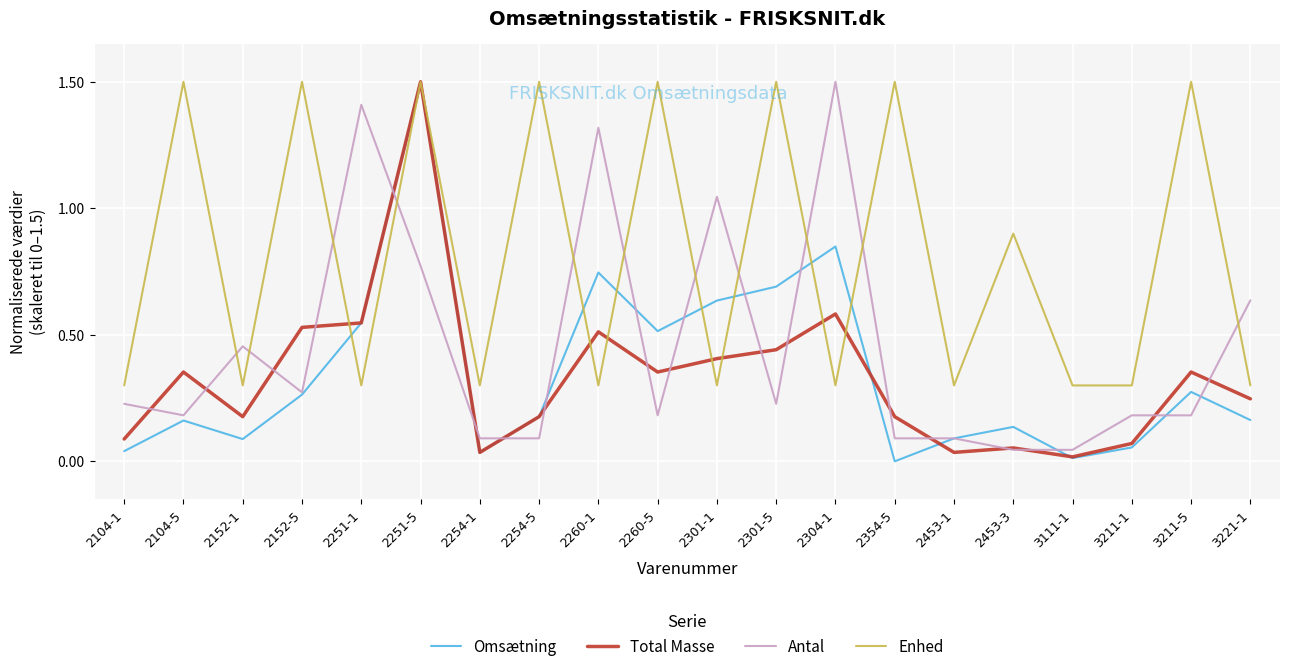

What is the total value across all series at 2251-5?

5.3